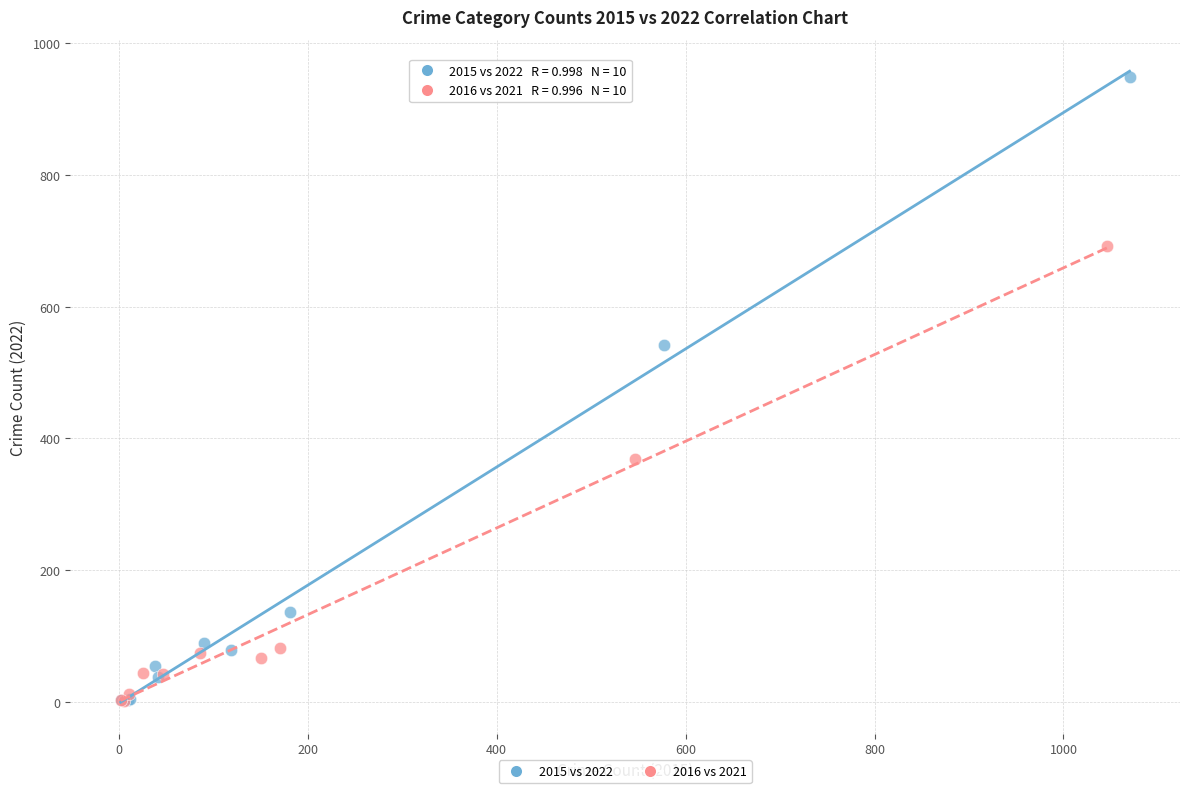

Which series has the widest spread of Y values?

2015 vs 2022